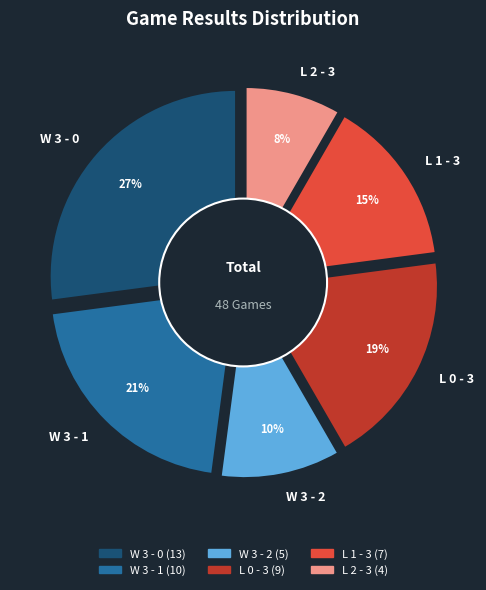

To the nearest percent, what percentage of the pie is W 3 - 1?

21%